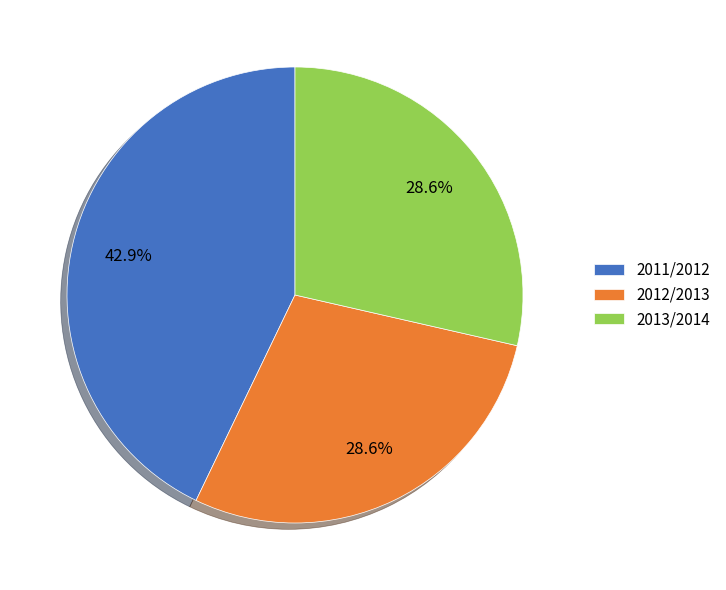

To the nearest percent, what is the average slice percentage?

33%